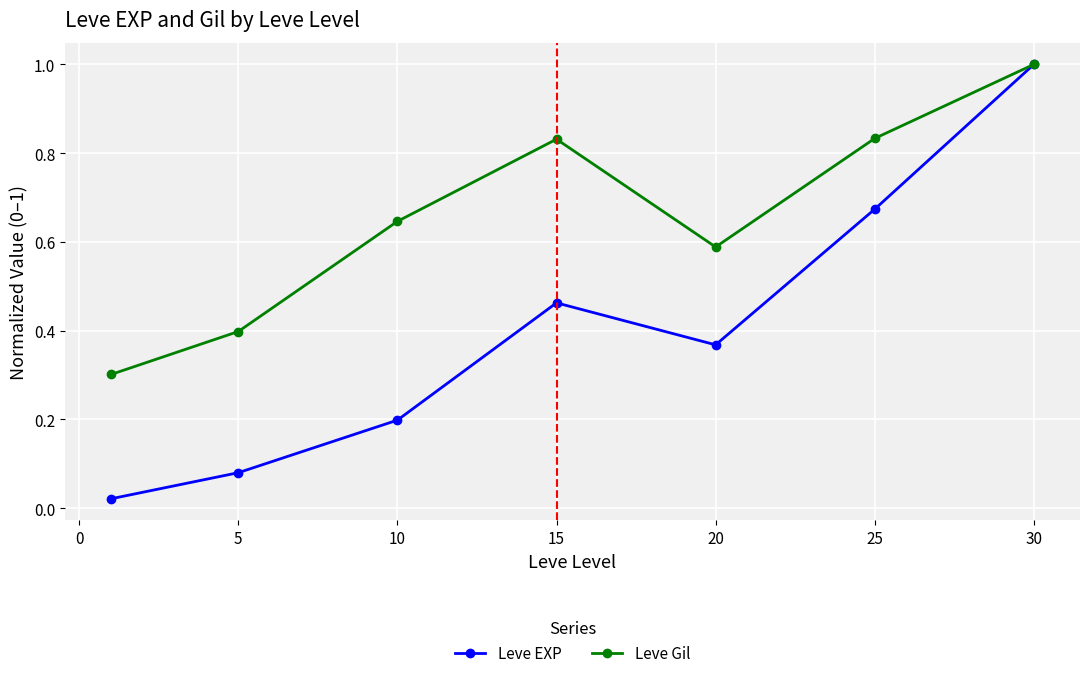

In Leve EXP, how many points are lower than both neighbors (excluding endpoints)?

1